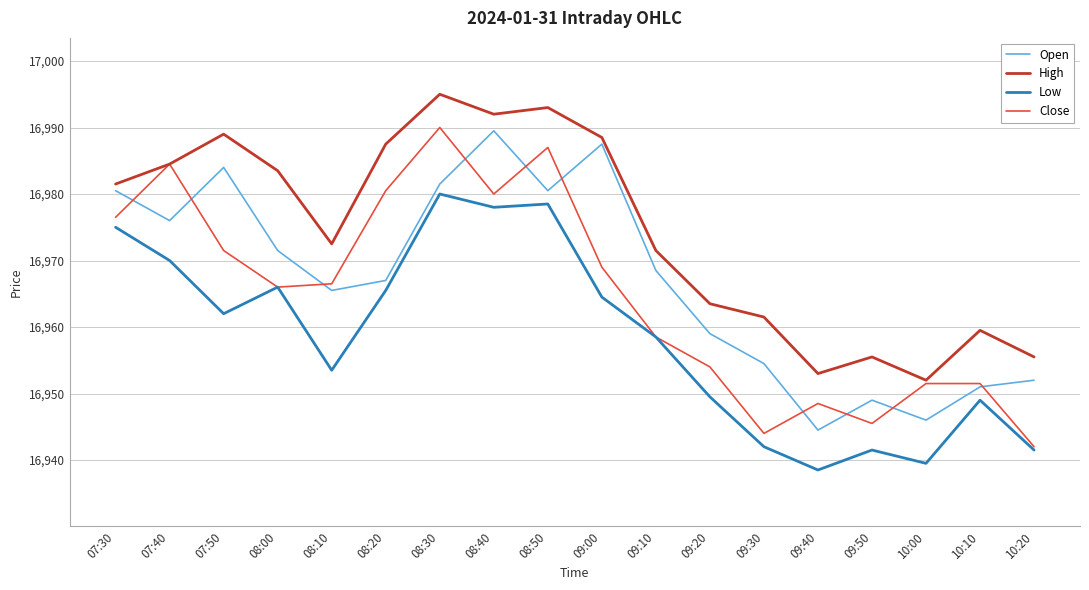

True or false: Open and Low cross at least once.

False